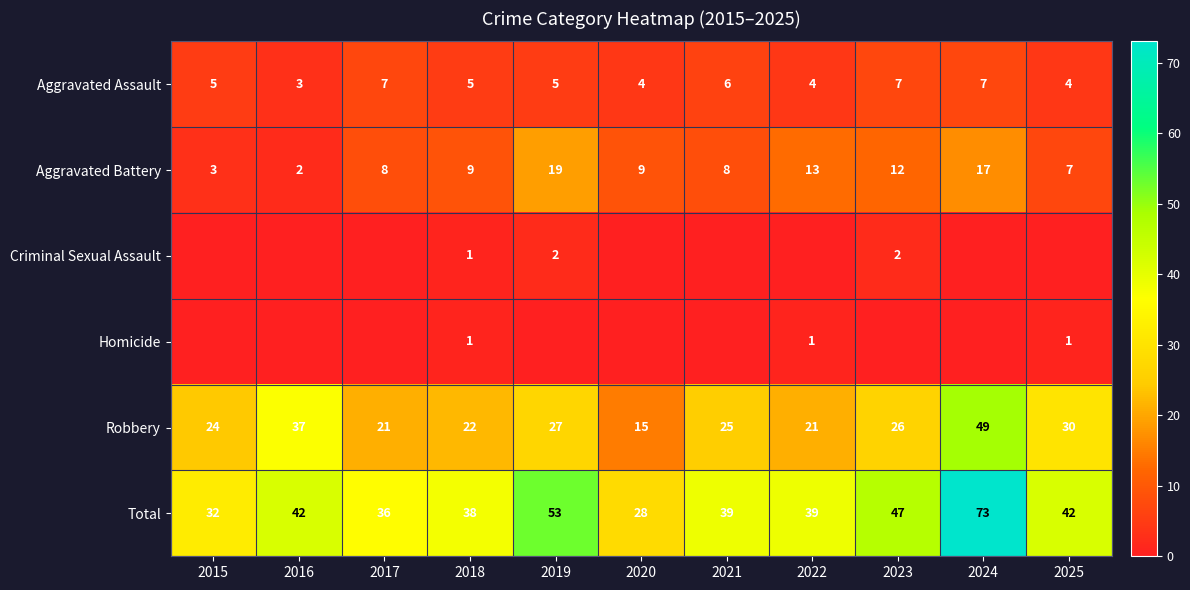

Which series changed the most between 2015 and 2025?

Total